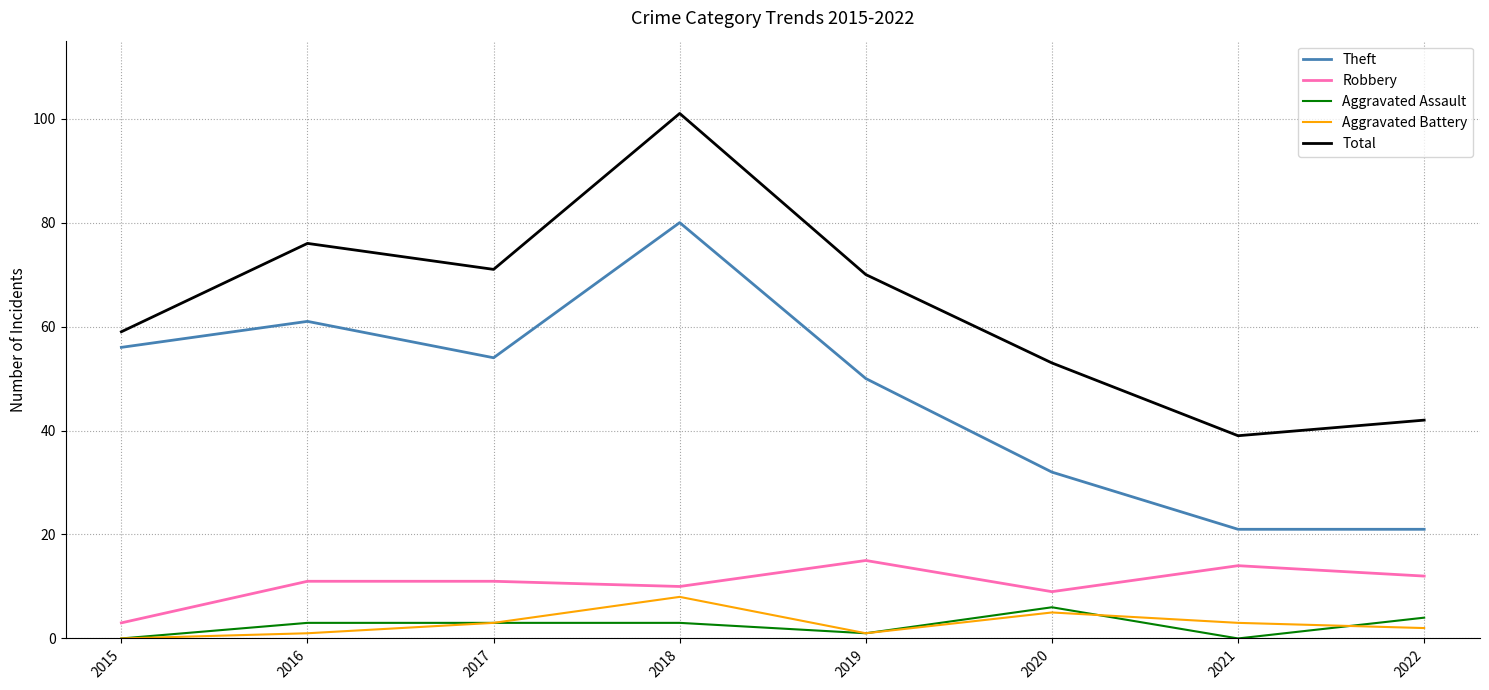

What is the difference between the highest and lowest values at 2018?

98